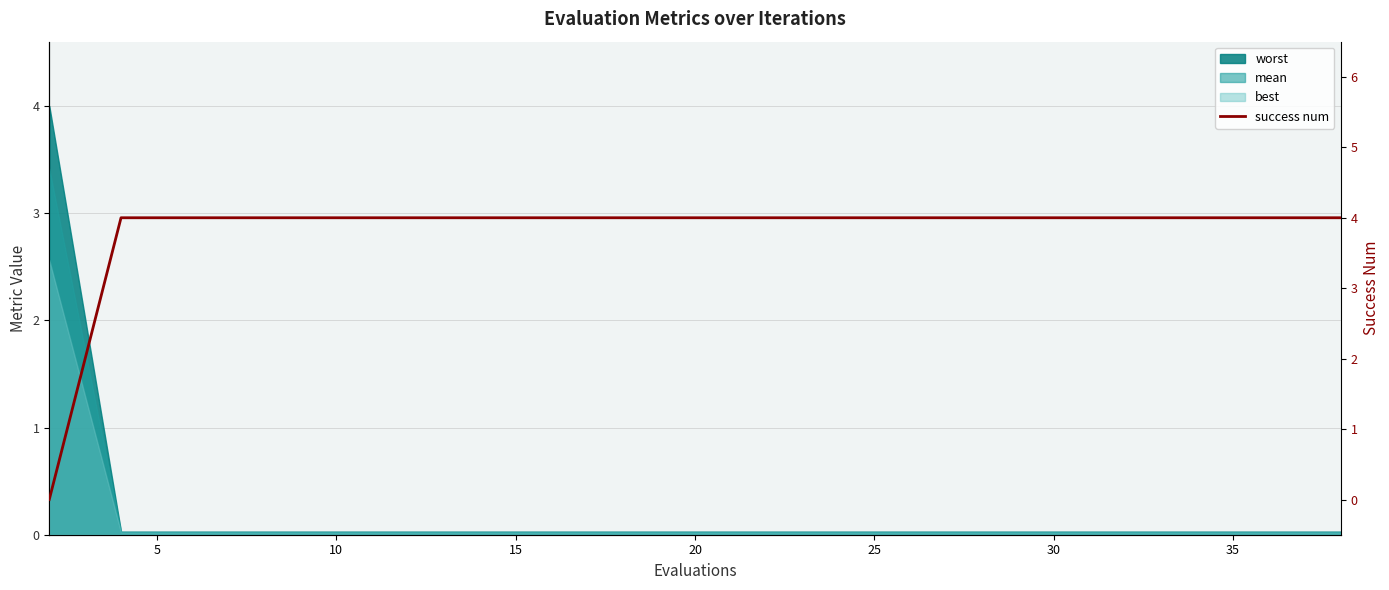

Does the chart display data point markers on the line(s)?

No